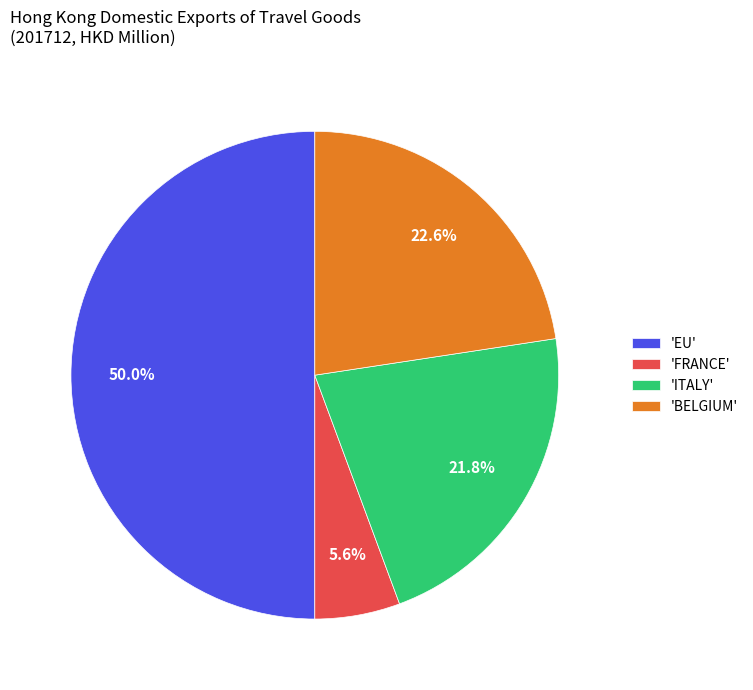

Approximately how many times larger is the value at 'EU' compared to 'BELGIUM'?

2.2